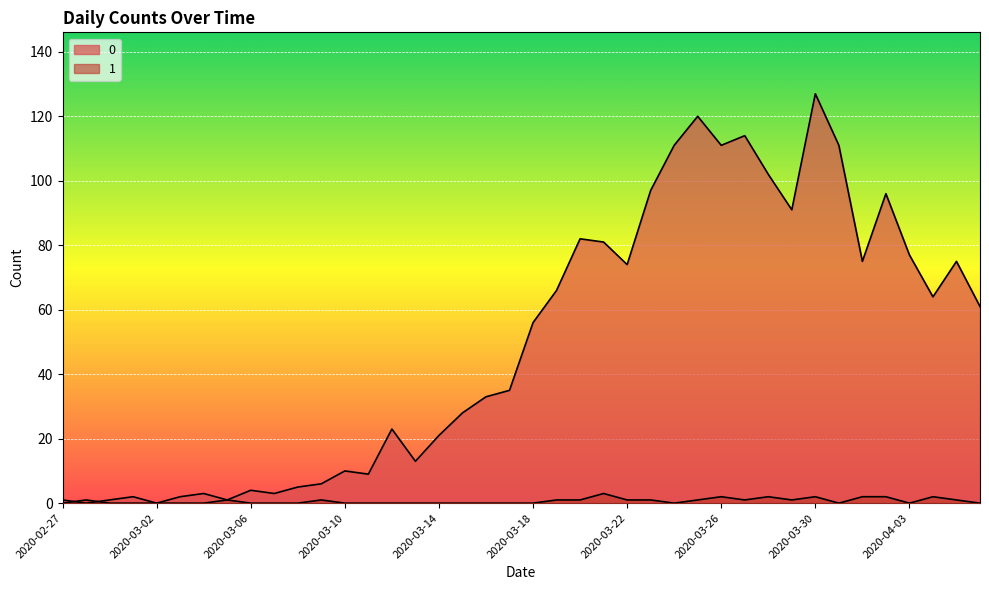

What is the highest value of the 0 series?

127